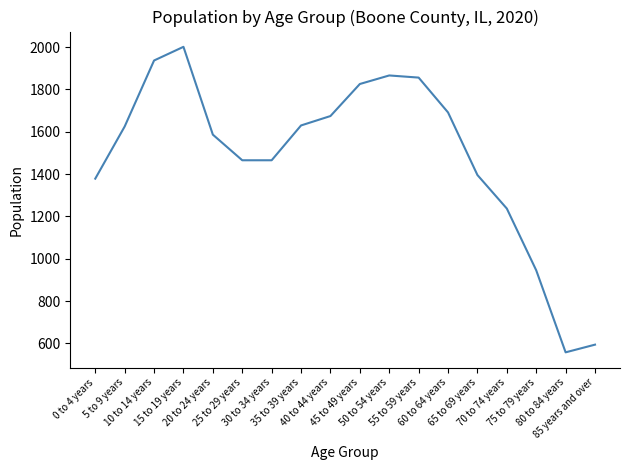

What position from the left is 40 to 44 years?

9